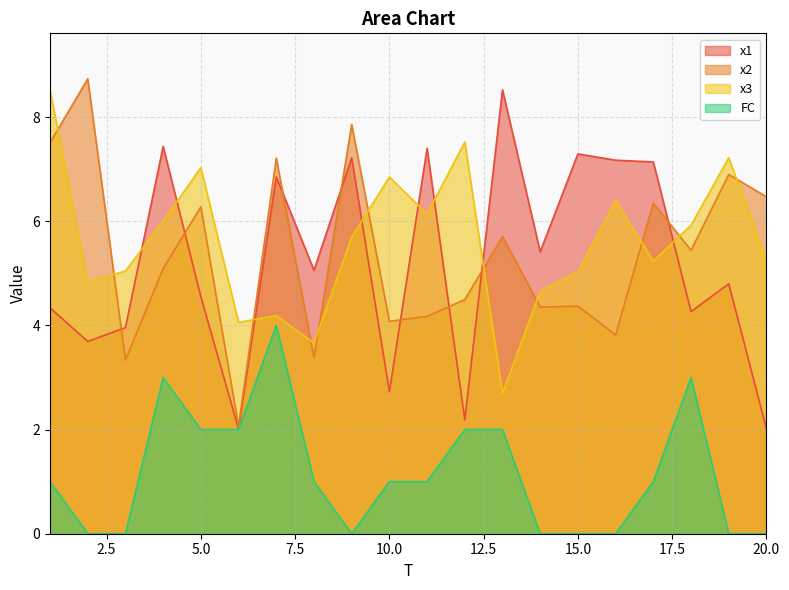

True or false: x2 has more than 0 points higher than both neighbors.

True